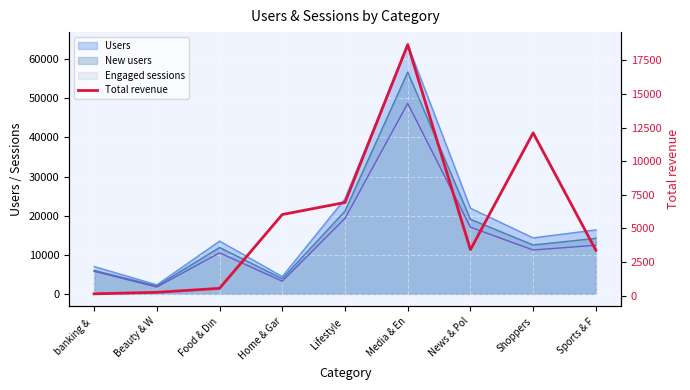

How many points are higher than both their immediate neighbors (excluding endpoints)?

2